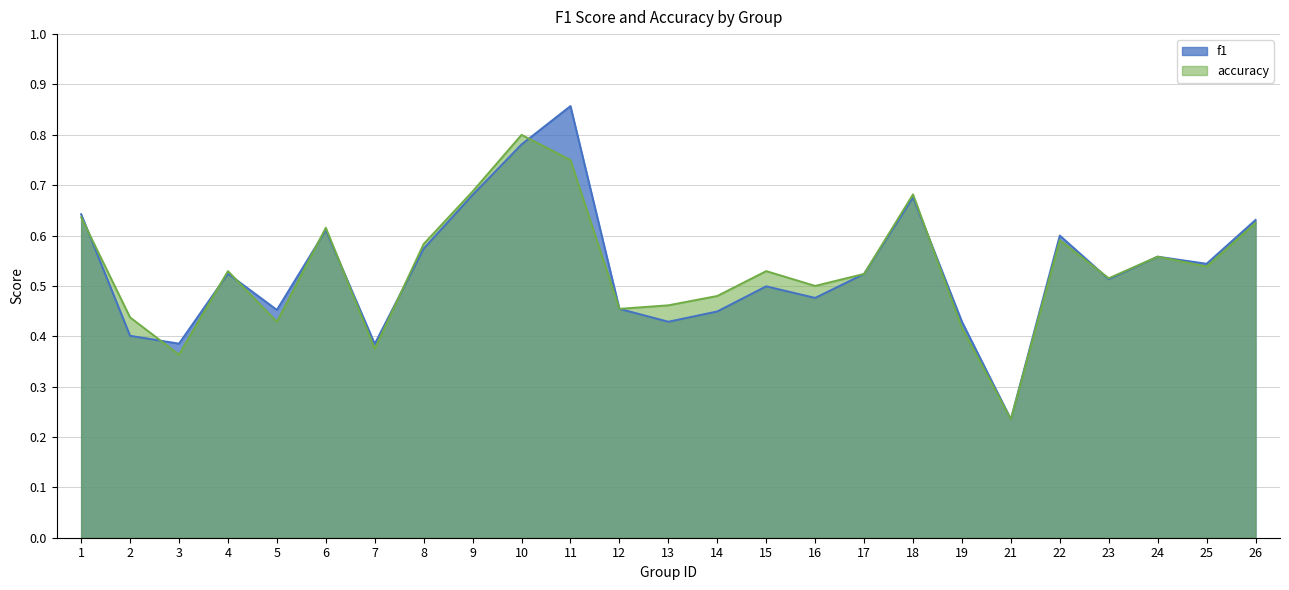

At which label is f1 closest to 0?

21